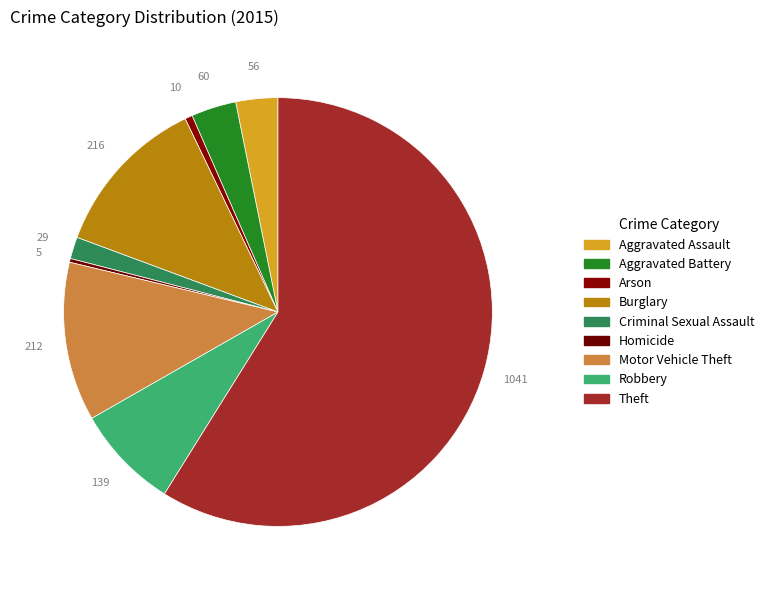

Approximately how many times larger is the value at Criminal Sexual Assault compared to Aggravated Battery?

0.5